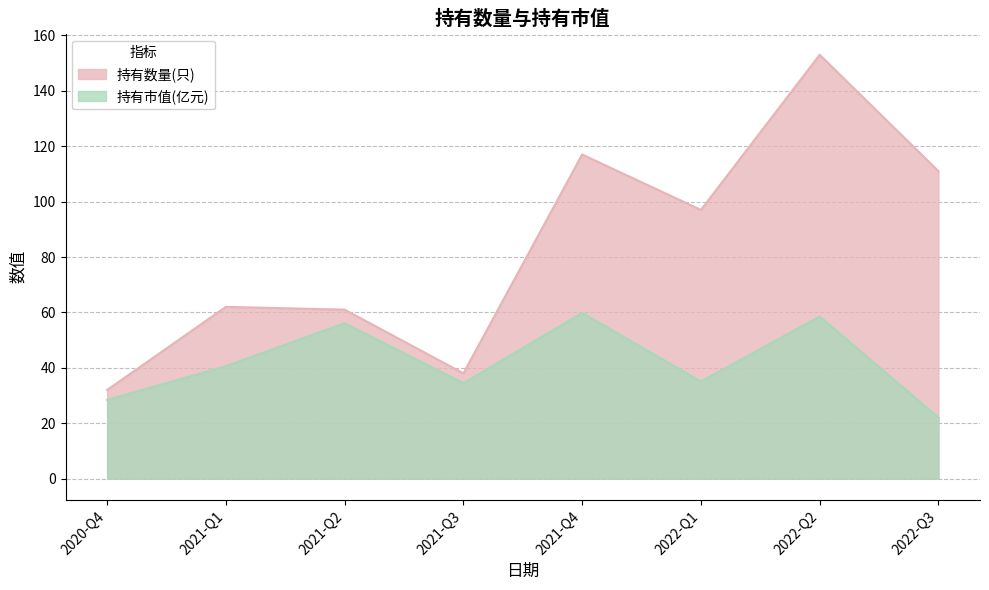

Which series has the largest total across all categories?

持有数量(只)